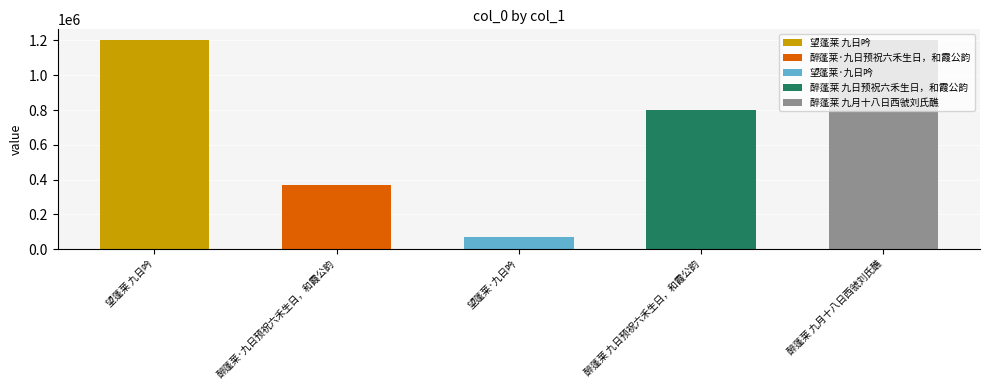

At which category does the chart reach its peak across all series?

醉蓬莱 九月十八日西虢刘氏醮